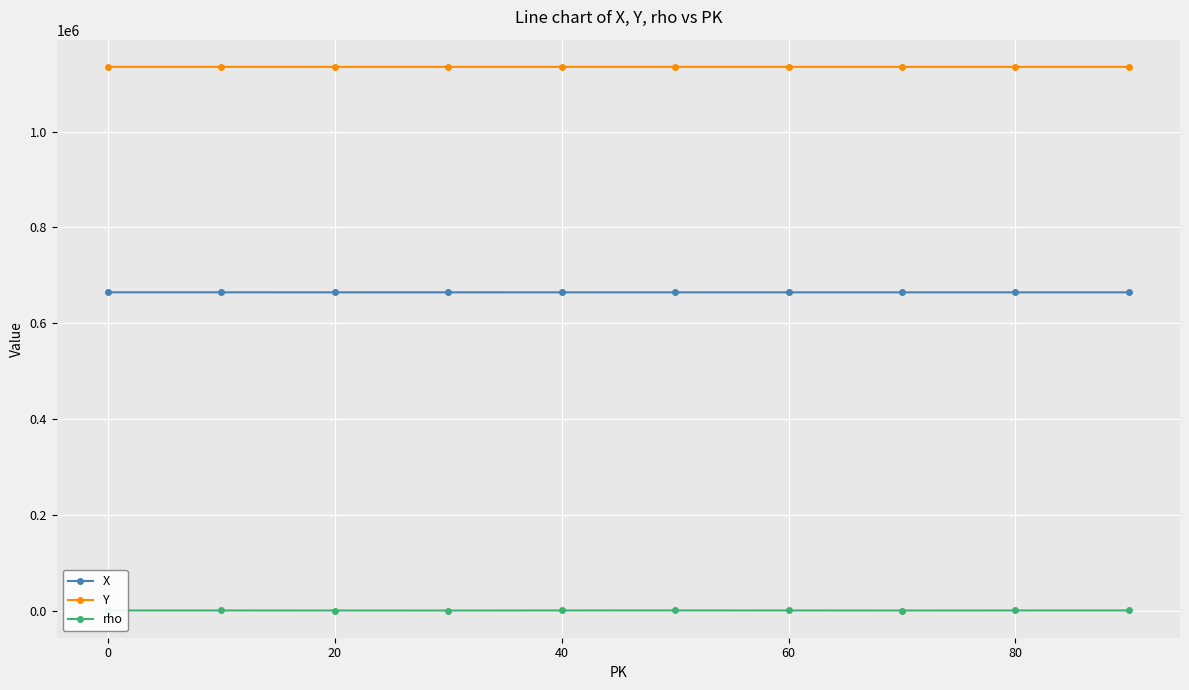

Is this an area chart (filled region under the line)?

No